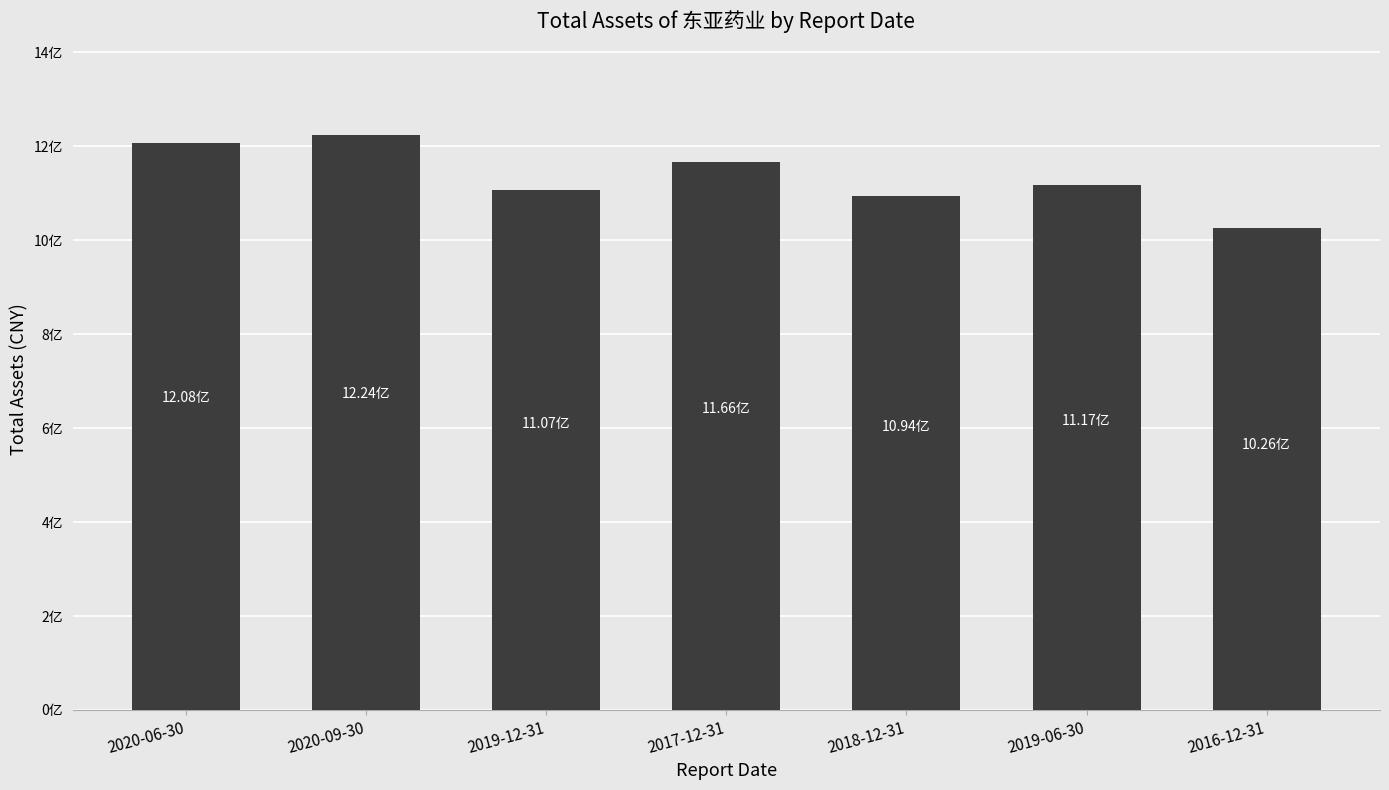

Which category has the lowest value across all series?

2016-12-31